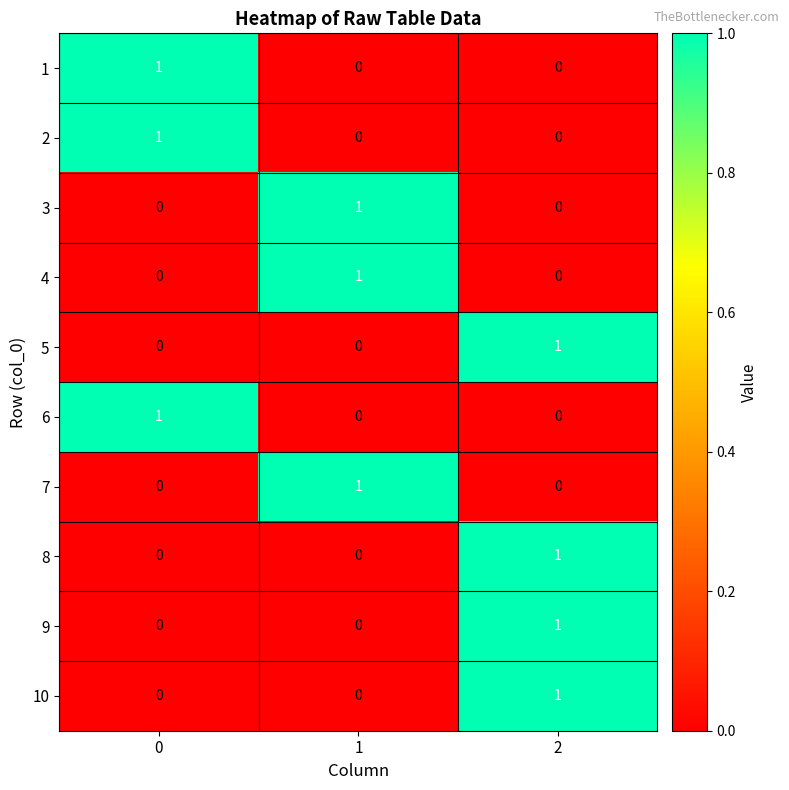

Is it true that 2 equals 2 at 0?

False